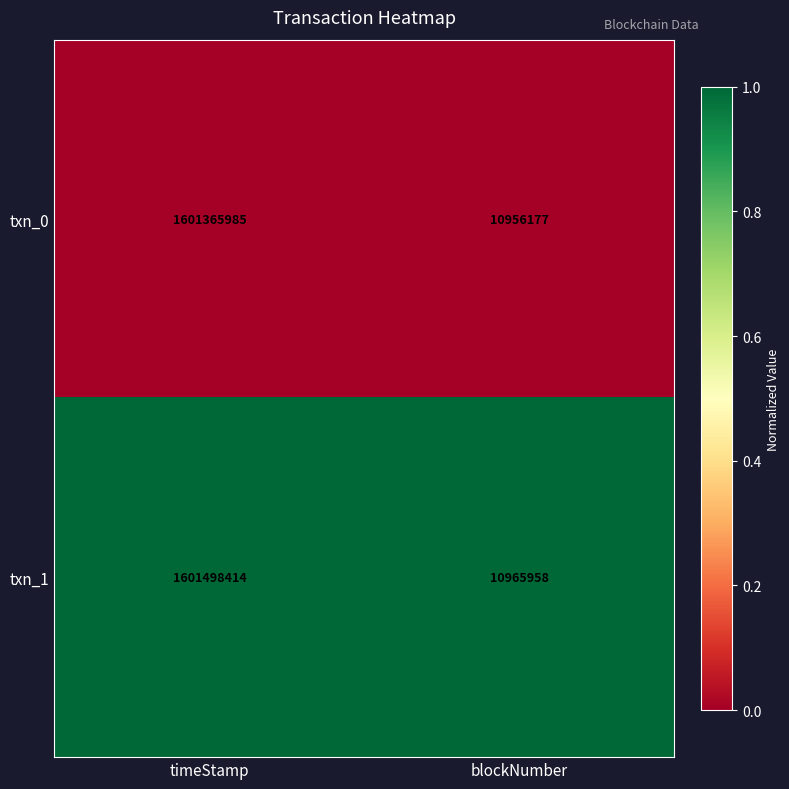

Is it true that txn_1 equals 10965958 at blockNumber?

True